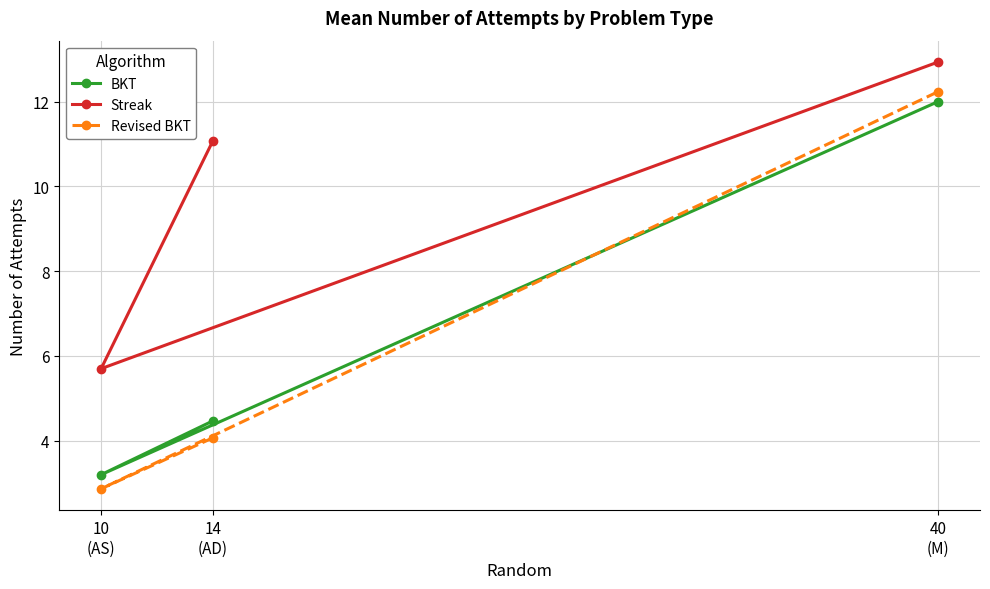

At which label does Streak reach its minimum?

10
(AS)